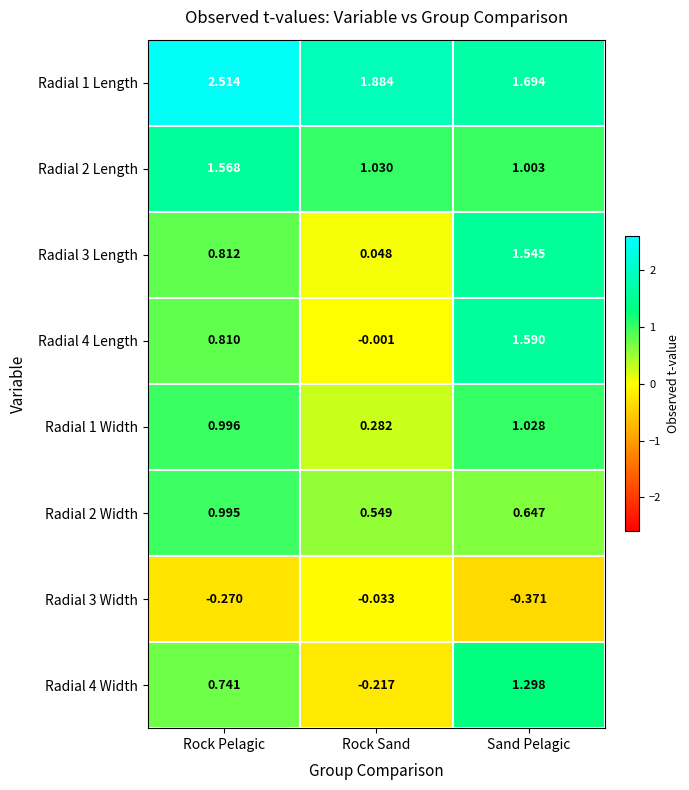

Which series has the widest spread of values?

Radial 4 Length